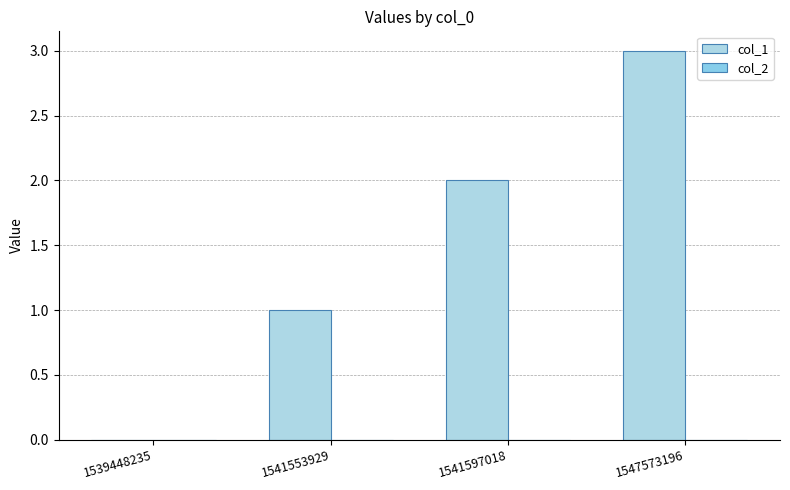

Count the number of data series in this chart.

1